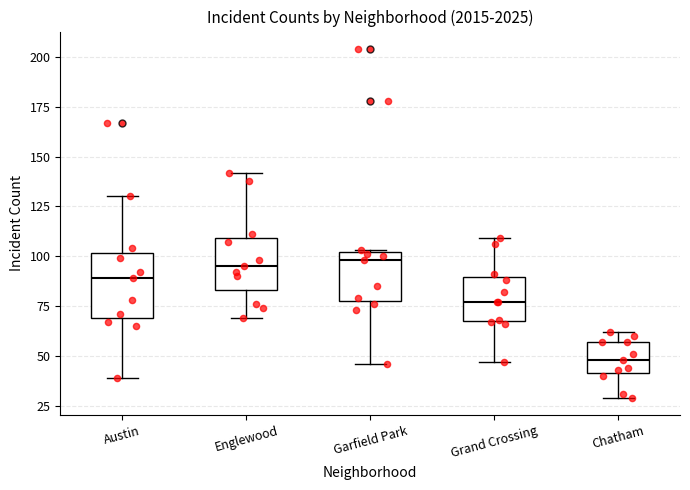

Where is the lower edge of the box for Englewood on the y-axis? The values are not printed on the chart, so give them approximately, as read against the axis.

85